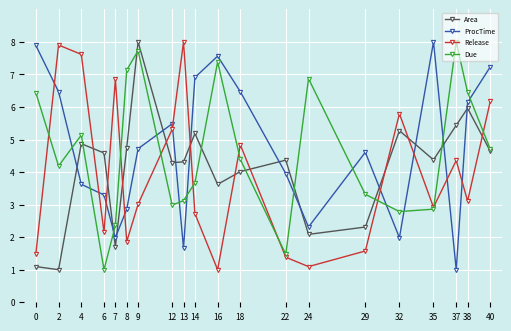

True or false: Area has a value of 3.6 at 16.

True